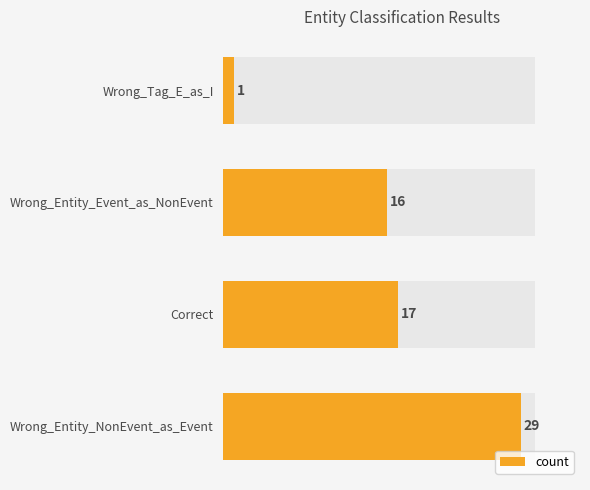

Reading left to right, extract all data points from this chart.

29	17	16	1